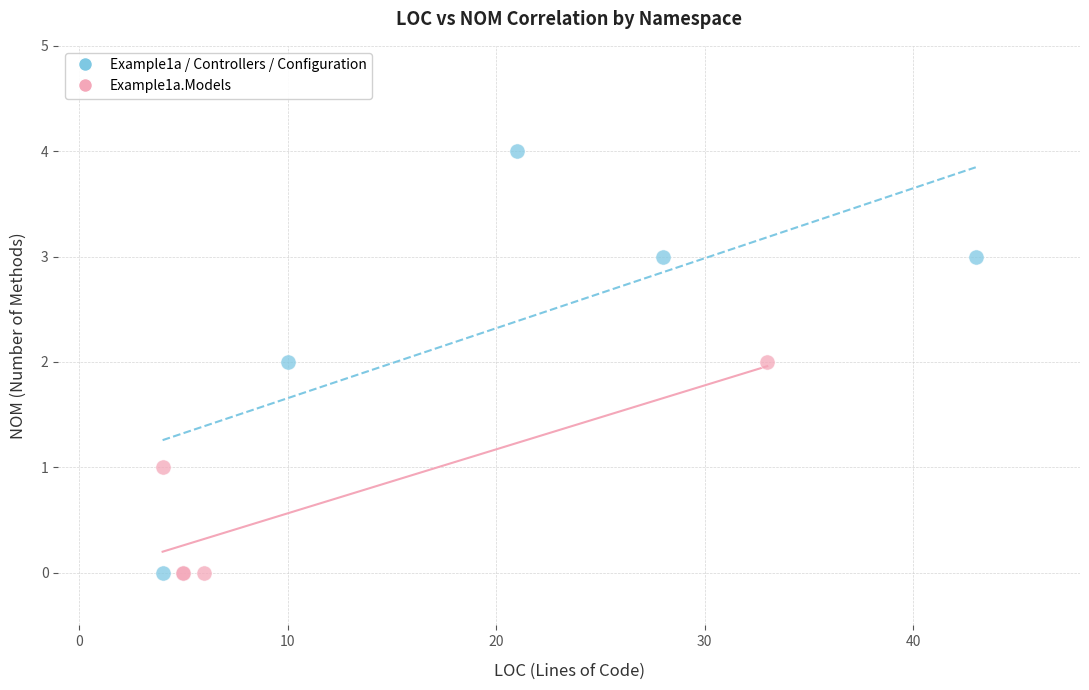

Which series contains the highest Y value?

Example1a / Controllers / Configuration